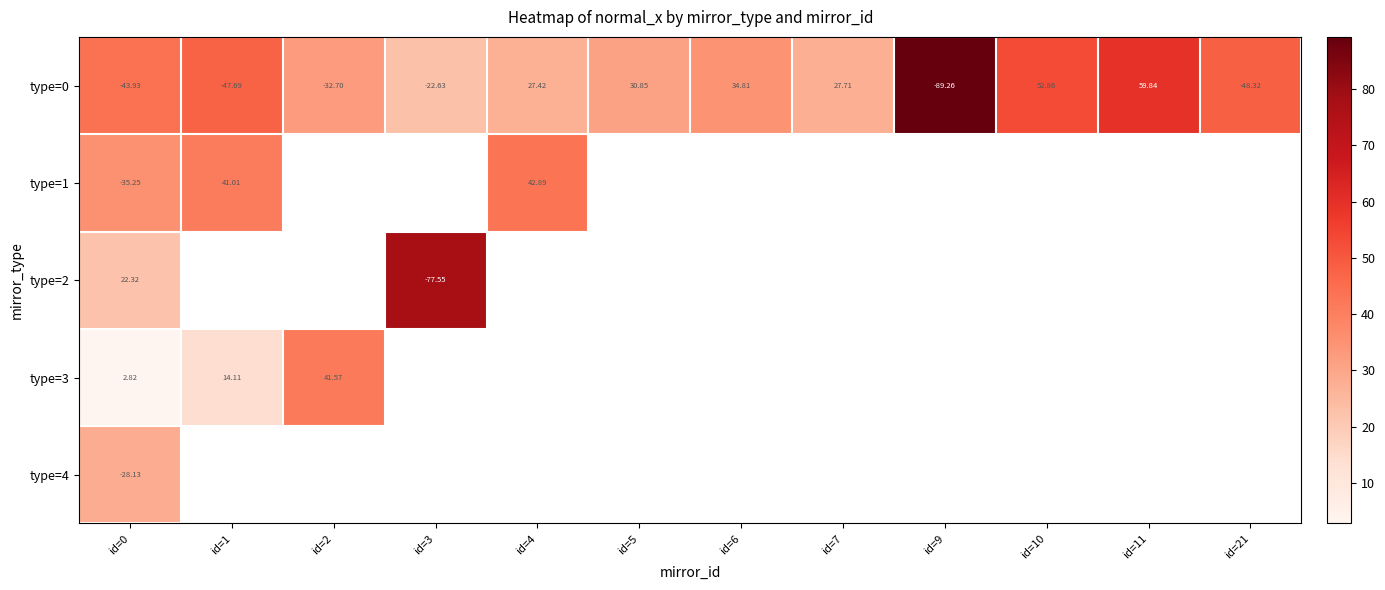

Is the value of type=3 at id=0 greater than the value of type=0 at id=2?

Yes